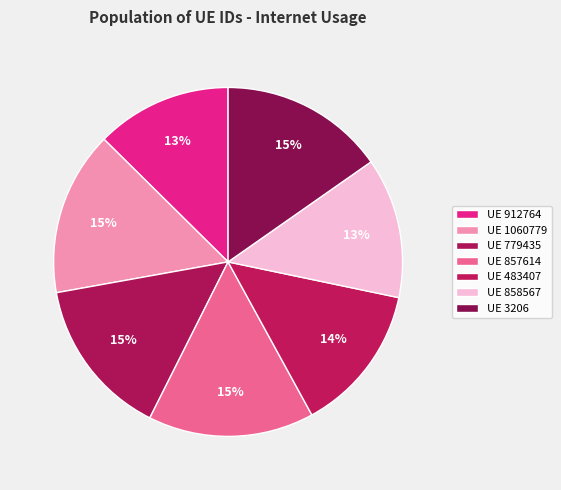

How many slices are in this pie chart?

7